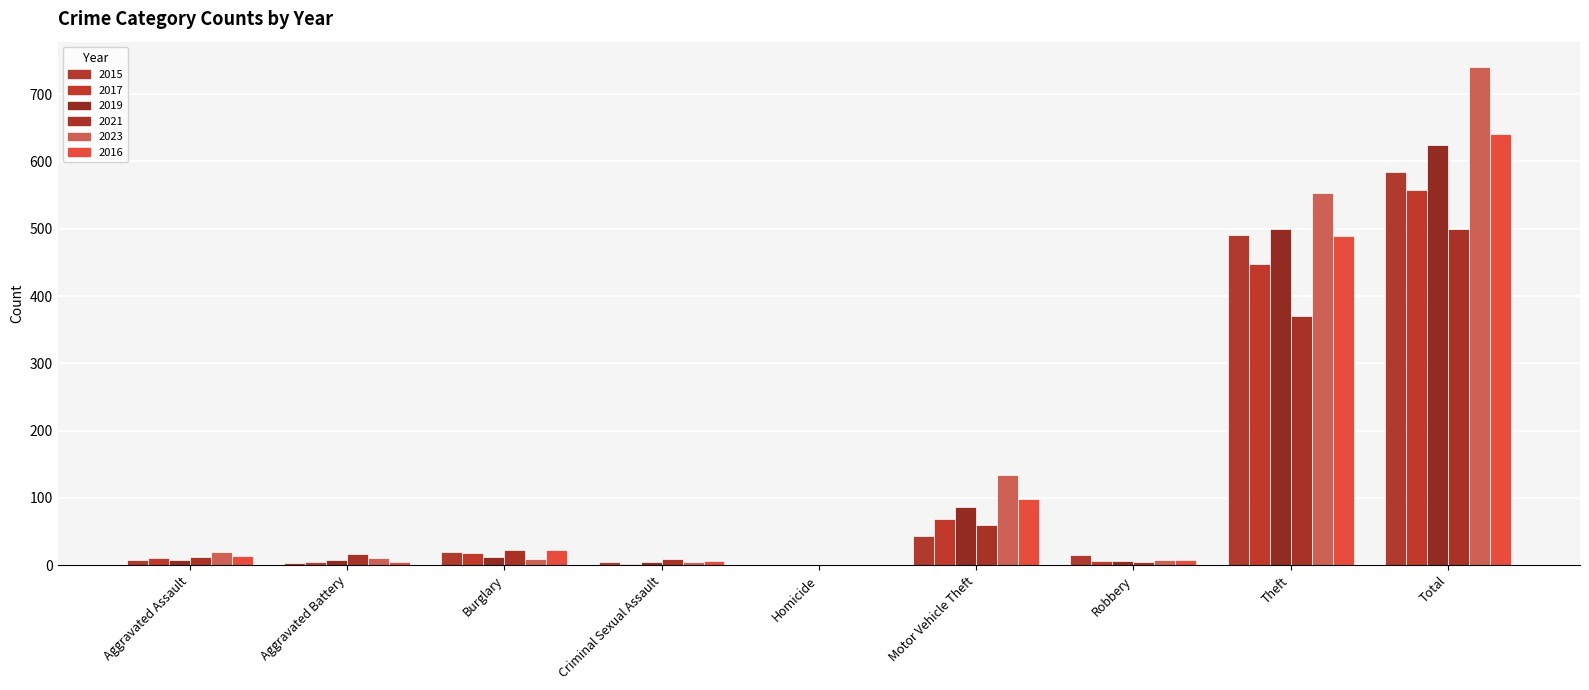

What is the label of the 5th bar from the left?

Homicide